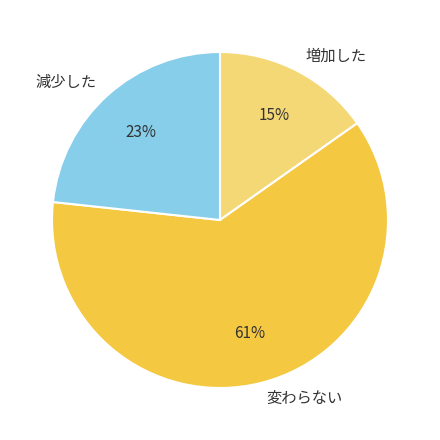

True or false: 減少した accounts for 23% of the total.

True